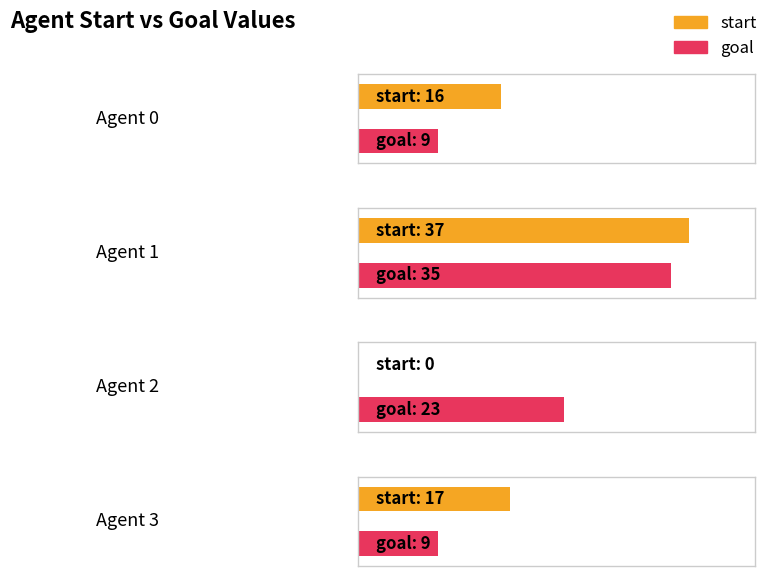

At how many categories does at least one series exceed 32?

1